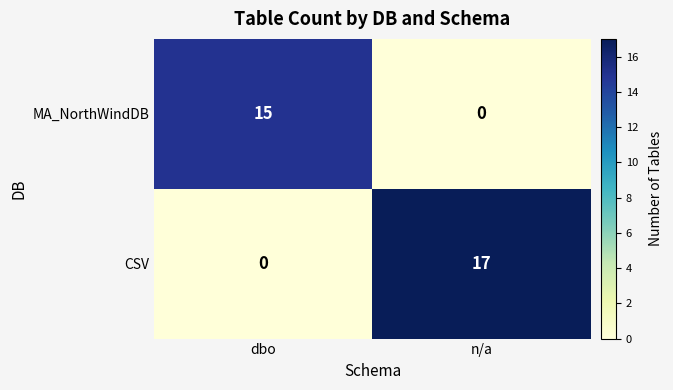

How many categories are shown in the chart?

2